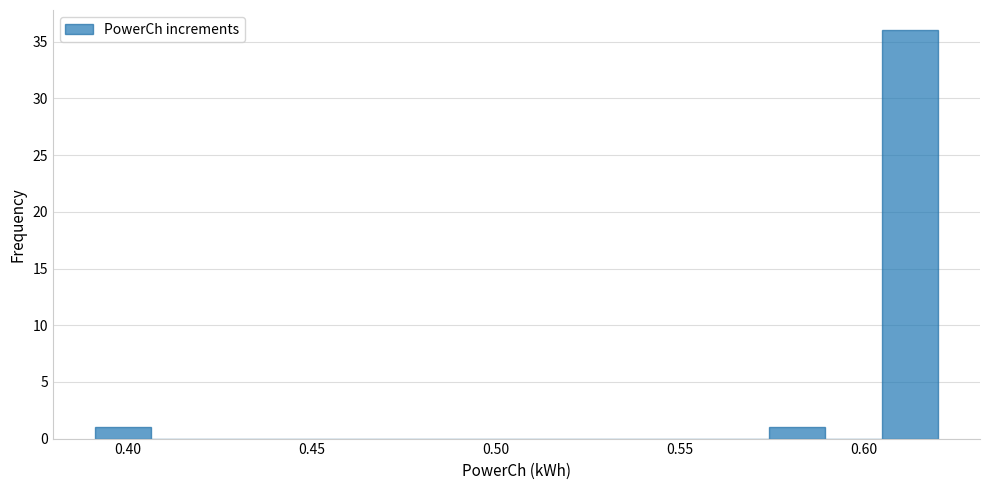

Read against the x-axis, roughly where is the centre of the tallest bar?

0.610